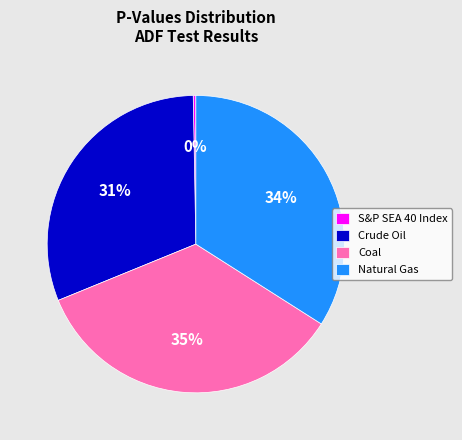

To the nearest percent, what portion does Natural Gas represent?

34%